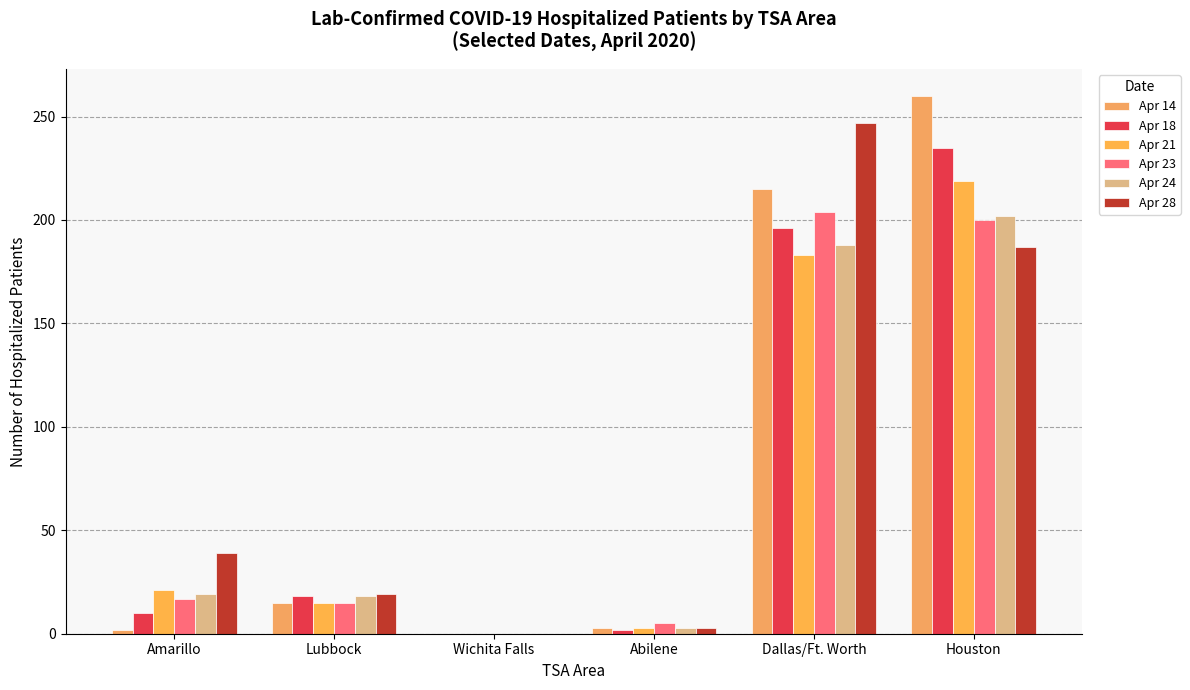

What is the sum of all Apr 18 values?

461